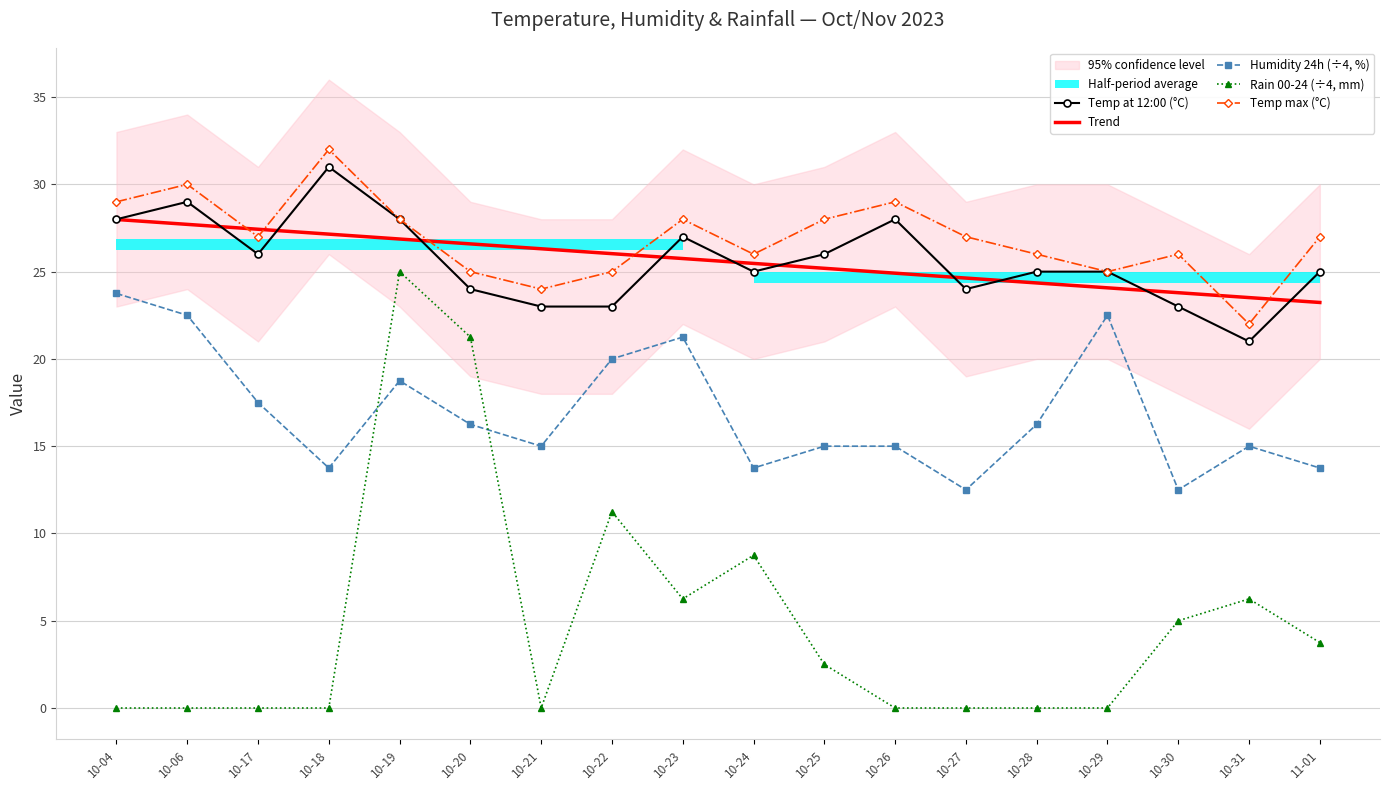

Rank the categories by Temp at 12:00 (°C) value from highest to lowest.

10-18, 10-06, 10-04, 10-19, 10-26, 10-23, 10-17, 10-25, 10-24, 10-28, 10-29, 11-01, 10-20, 10-27, 10-21, 10-22, 10-30, 10-31